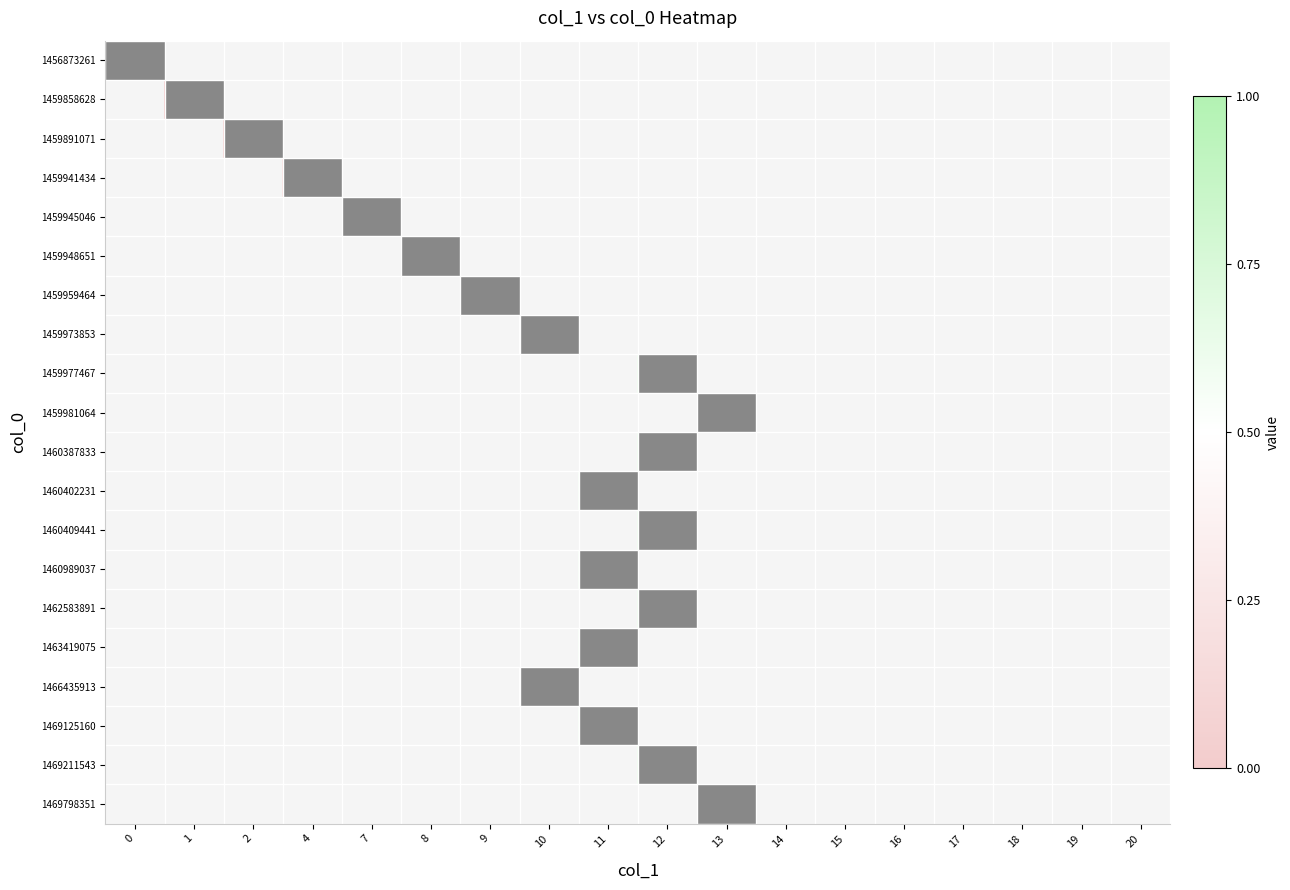

At how many categories does at least one series exceed 0?

10